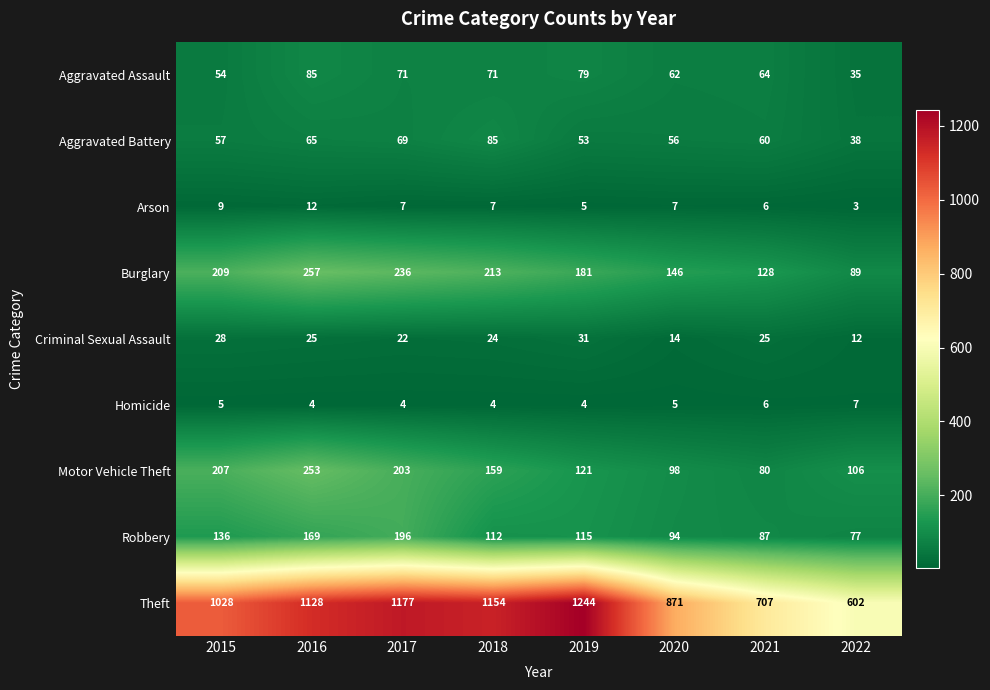

True or false: Burglary has a value of 128 at 2021.

True